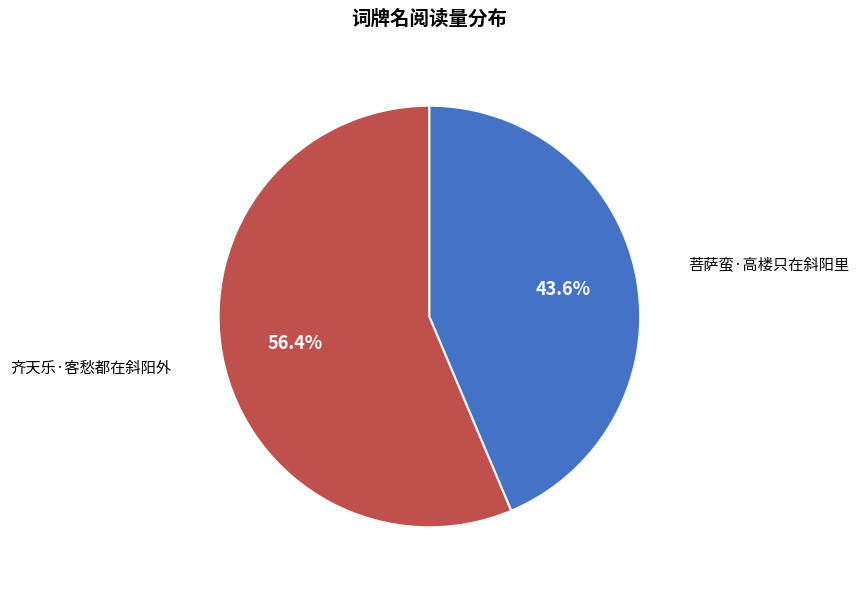

How many slices are in this pie chart?

2